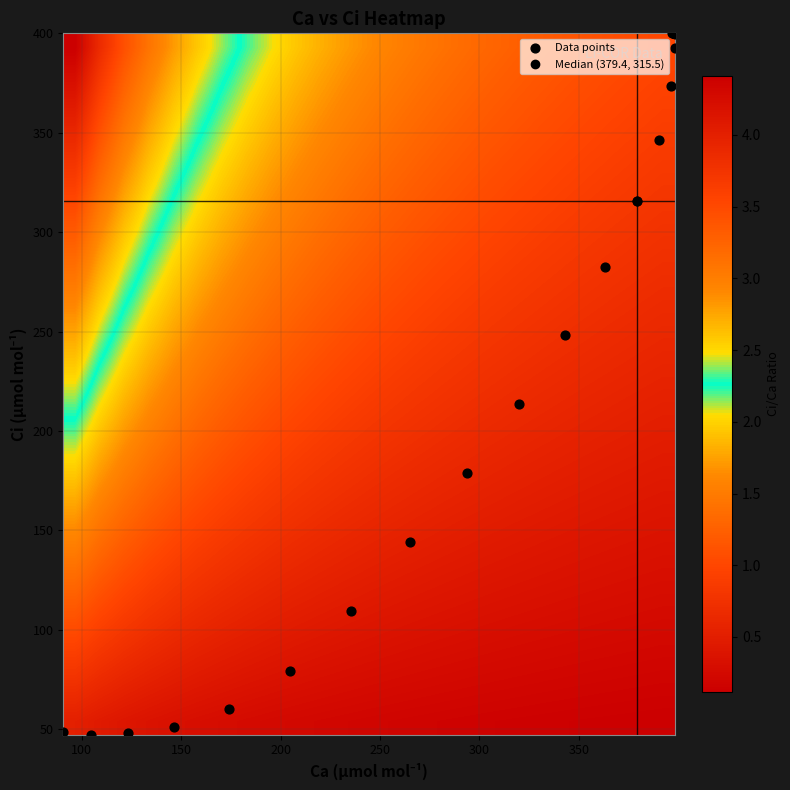

Which series has the widest spread of values?

Data points